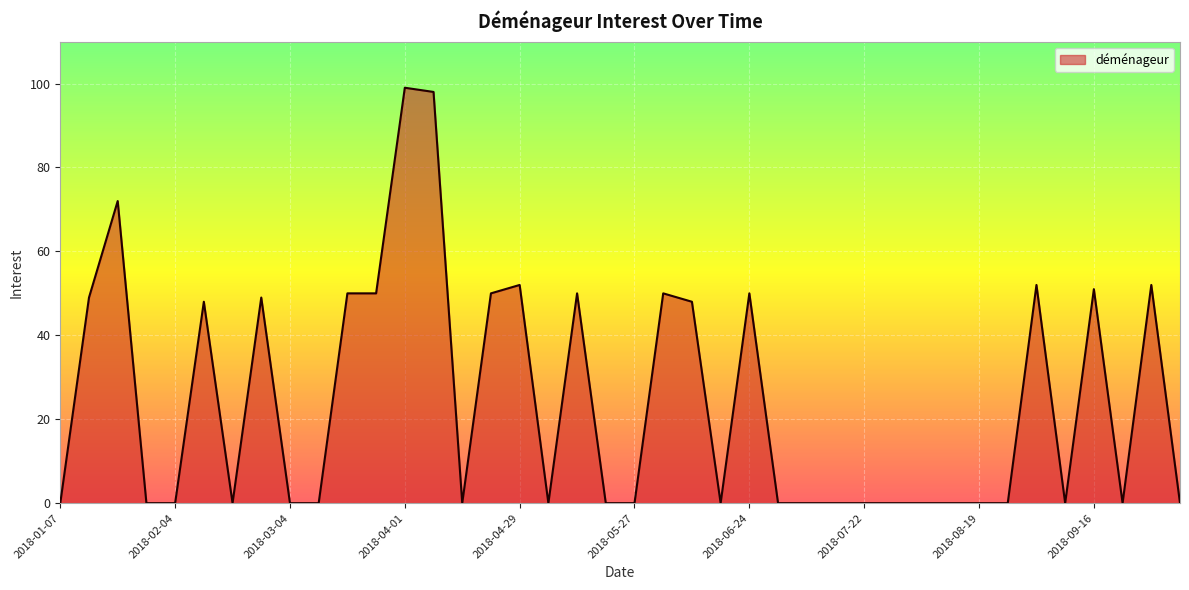

What is the difference between the maximum and minimum values?

99